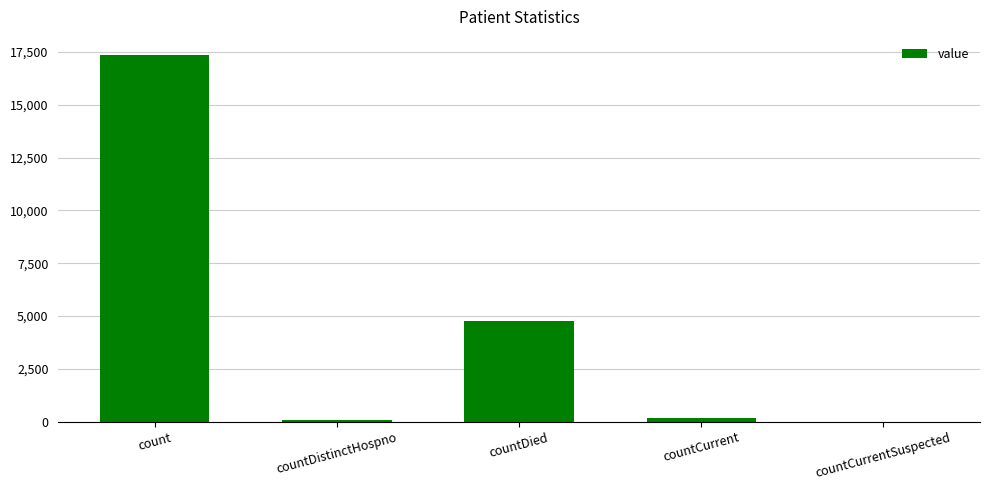

At which category does the chart reach its peak across all series?

count